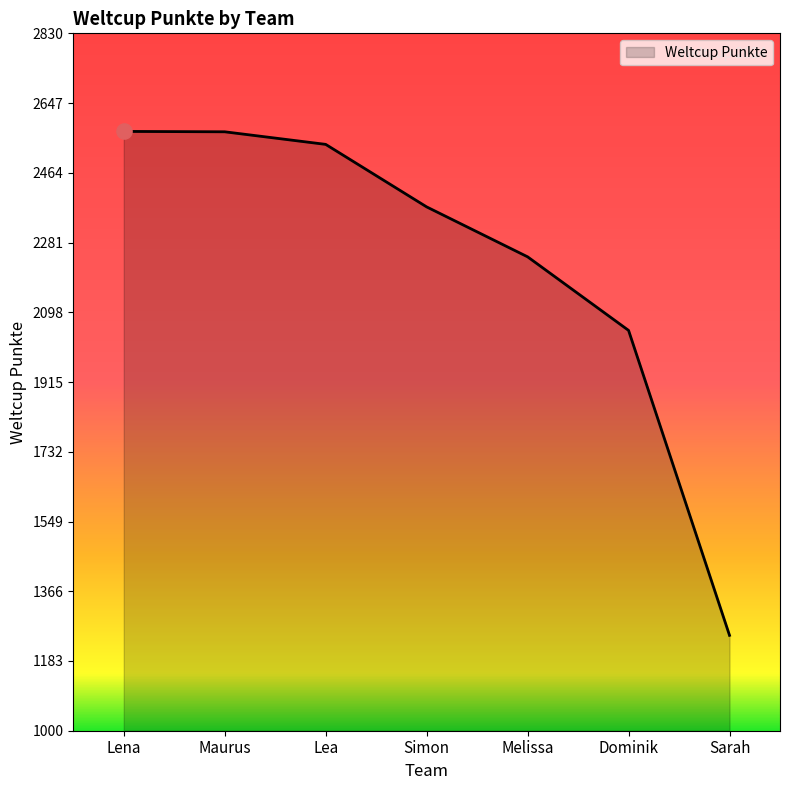

Between Dominik and Lea, which is larger?

Lea